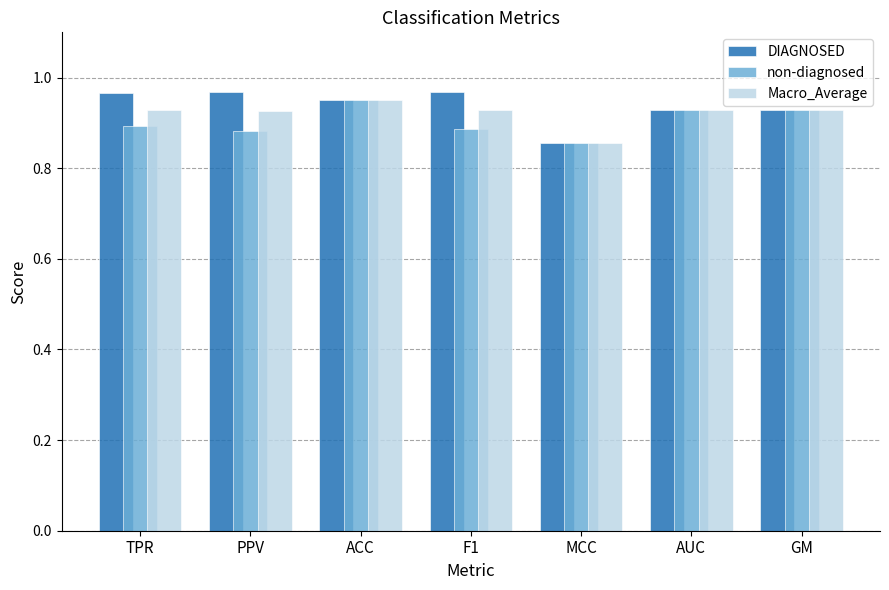

What is the label of the 5th bar from the left?

MCC